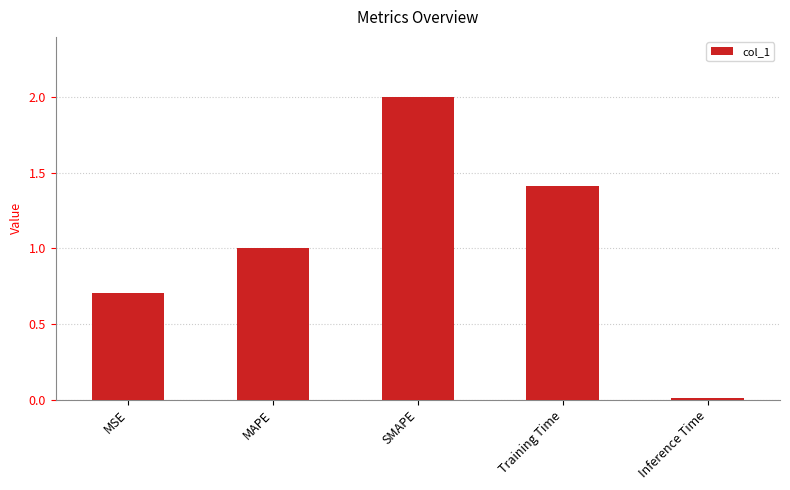

List the labels in order of value, largest first.

SMAPE, Training Time, MAPE, MSE, Inference Time